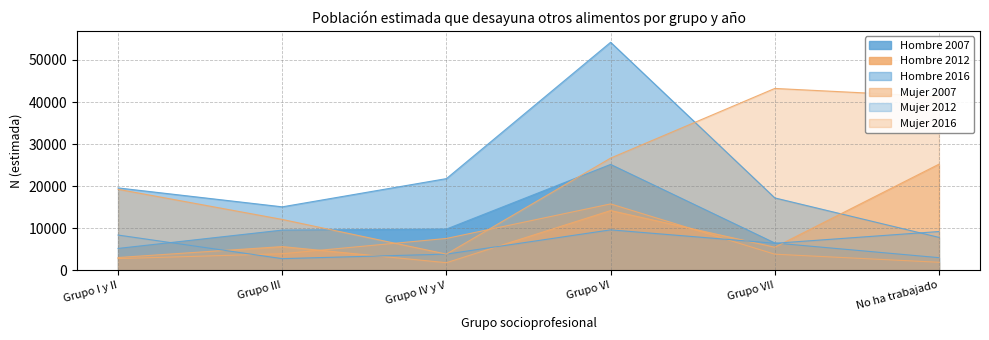

What is the sum of the Hombre 2012 values at No ha trabajado and Grupo VII?

5789